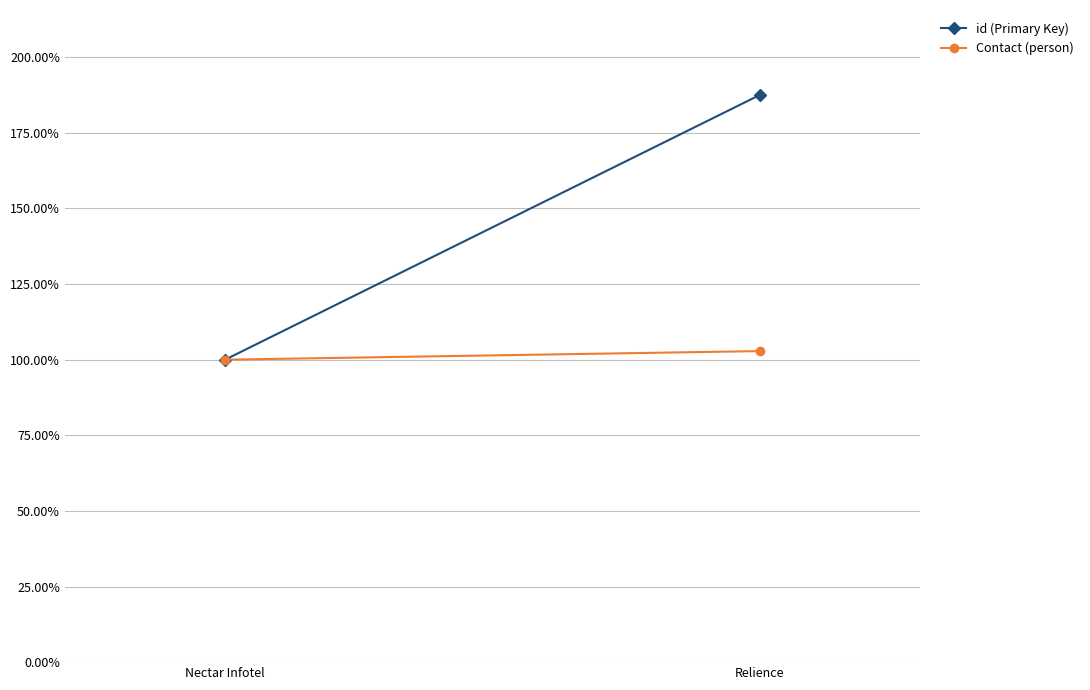

Rank the series by their maximum value, from highest to lowest.

id (Primary Key), Contact (person)